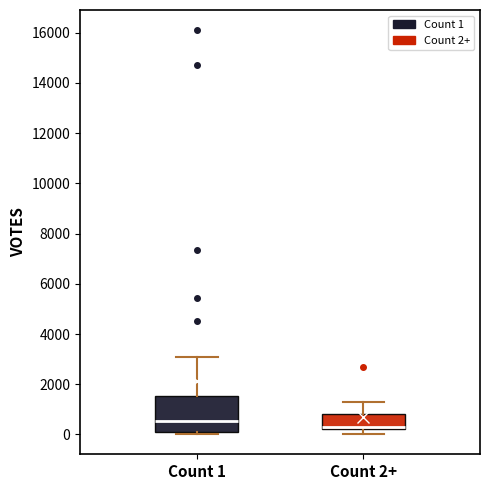

Reading left to right, transcribe this box plot: for each box, give where its median line is, the range the box spans, and where its two whiskers end, as read against the y-axis. The values are not printed on the chart, so give them approximately, as read against the axis.

Count 1: median 600, box 0 to 1600, whiskers 0 (just below the box's lower edge) to 3000
Count 2+: median 200 (drawn on the box's lower edge), box 200 to 800, whiskers 0 to 1200